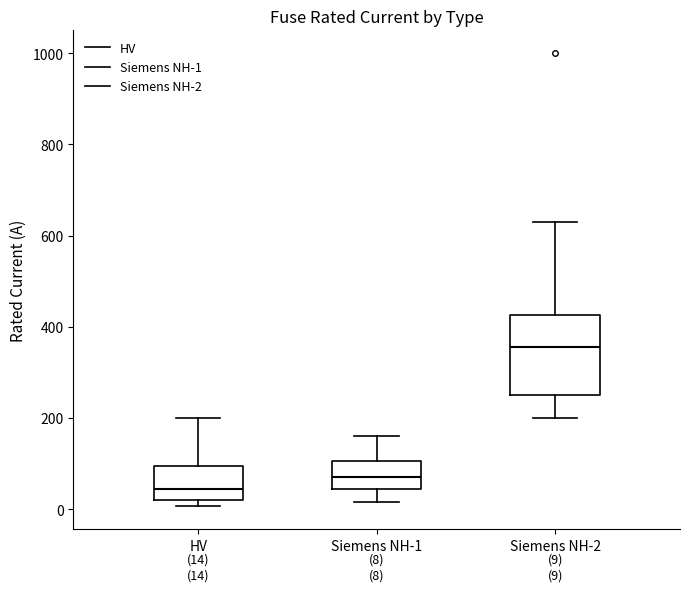

Which box is the tallest, from its lower edge to its upper edge?

Siemens NH-2